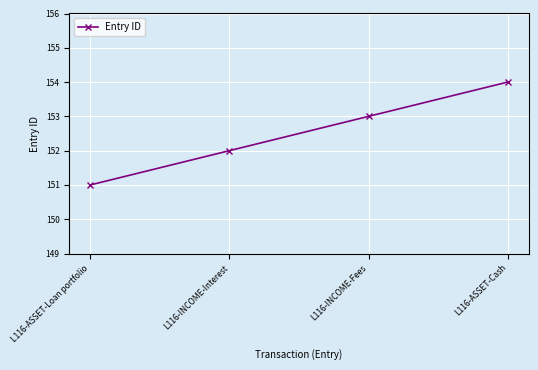

What is the difference between the maximum and minimum values?

3